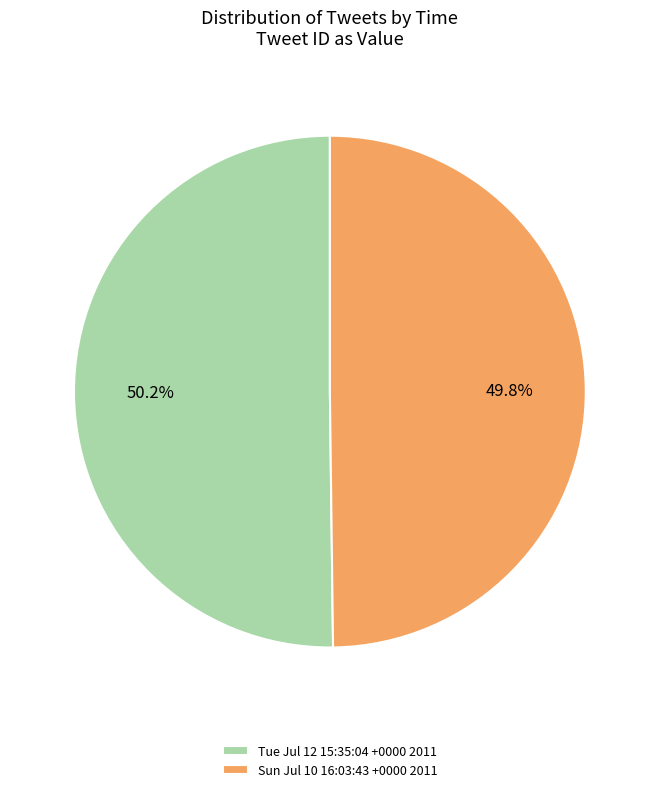

What portion of the pie excludes Sun Jul 10 16:03:43 +0000 2011?

50.2%